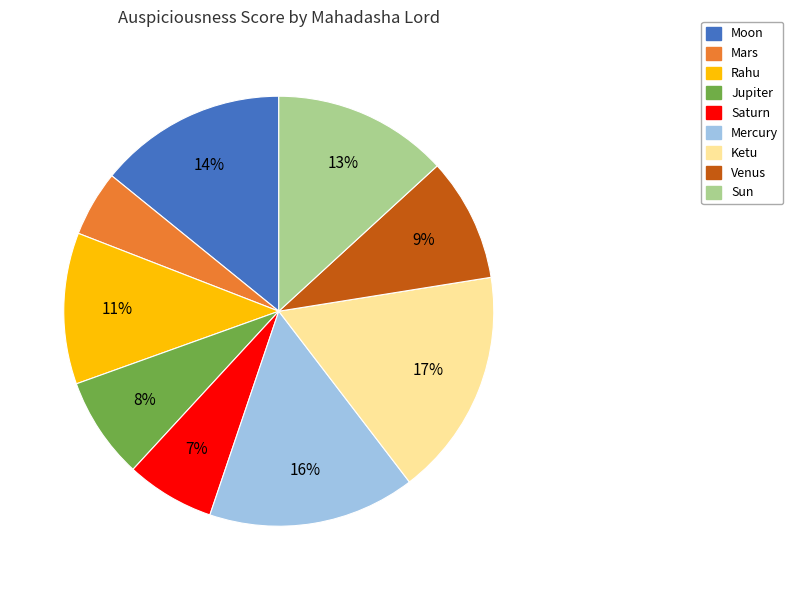

How many slices are in this pie chart?

9